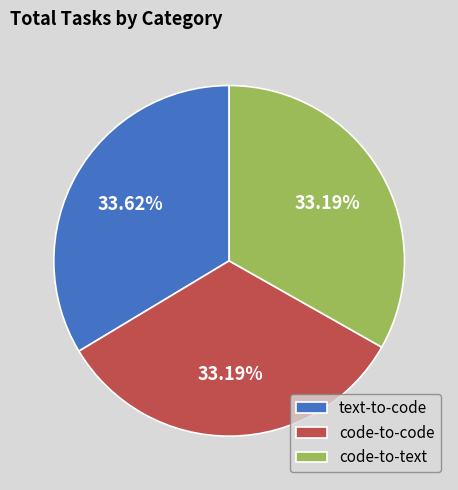

The code-to-text slice represents 33% of the pie. True or false?

True